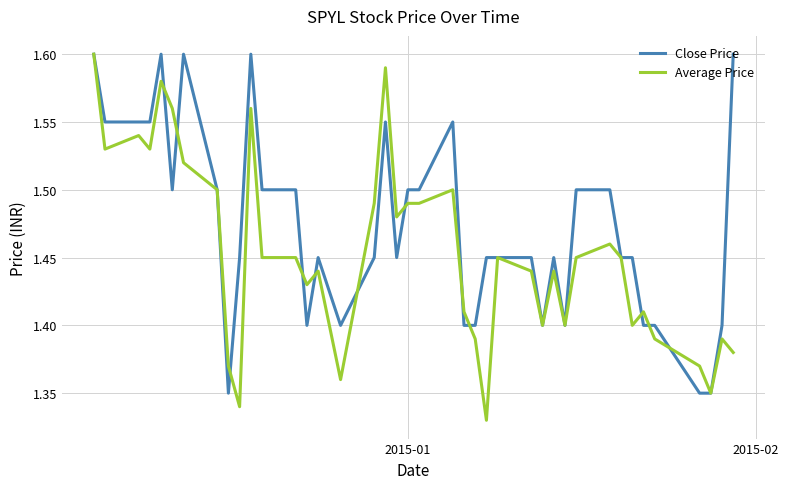

Which series has the largest total across all categories?

Close Price